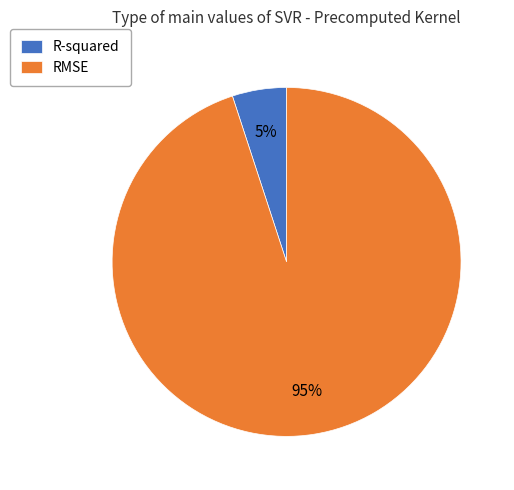

To the nearest percent, what is the difference between the RMSE and R-squared slice percentages?

90%